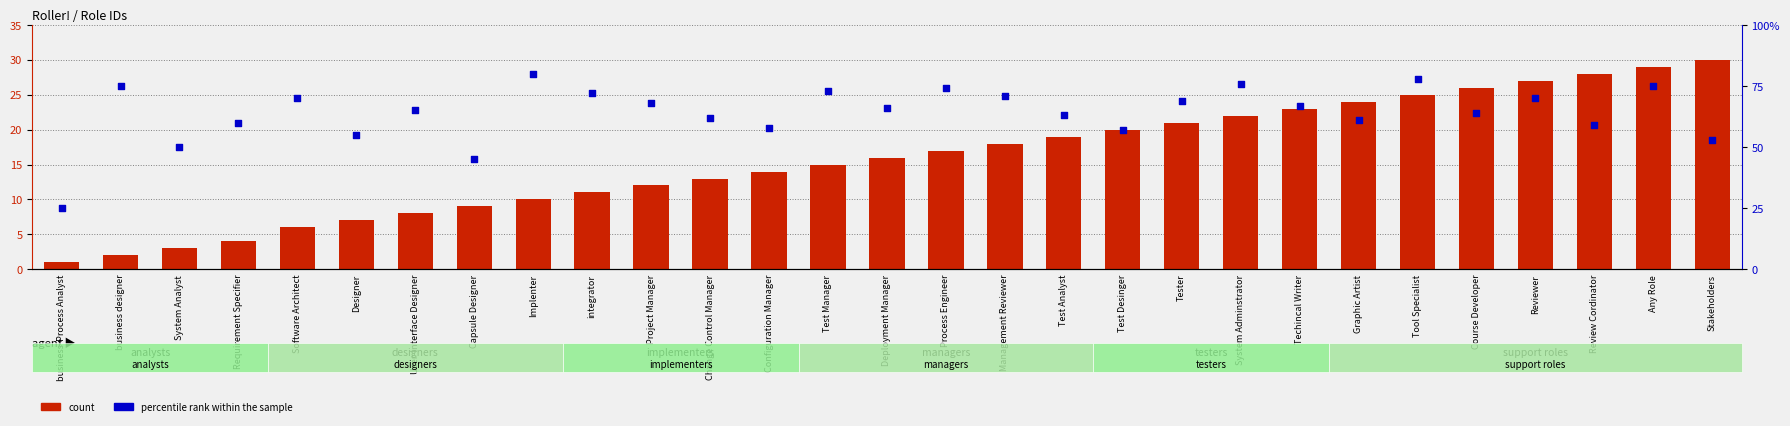

Is the value of count at Software Architect greater than the value of percentile rank within the sample at Requirement Specifier?

No